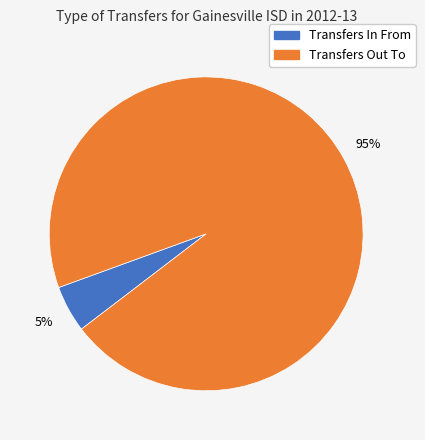

Between Transfers In From and Transfers Out To, which is larger?

Transfers Out To